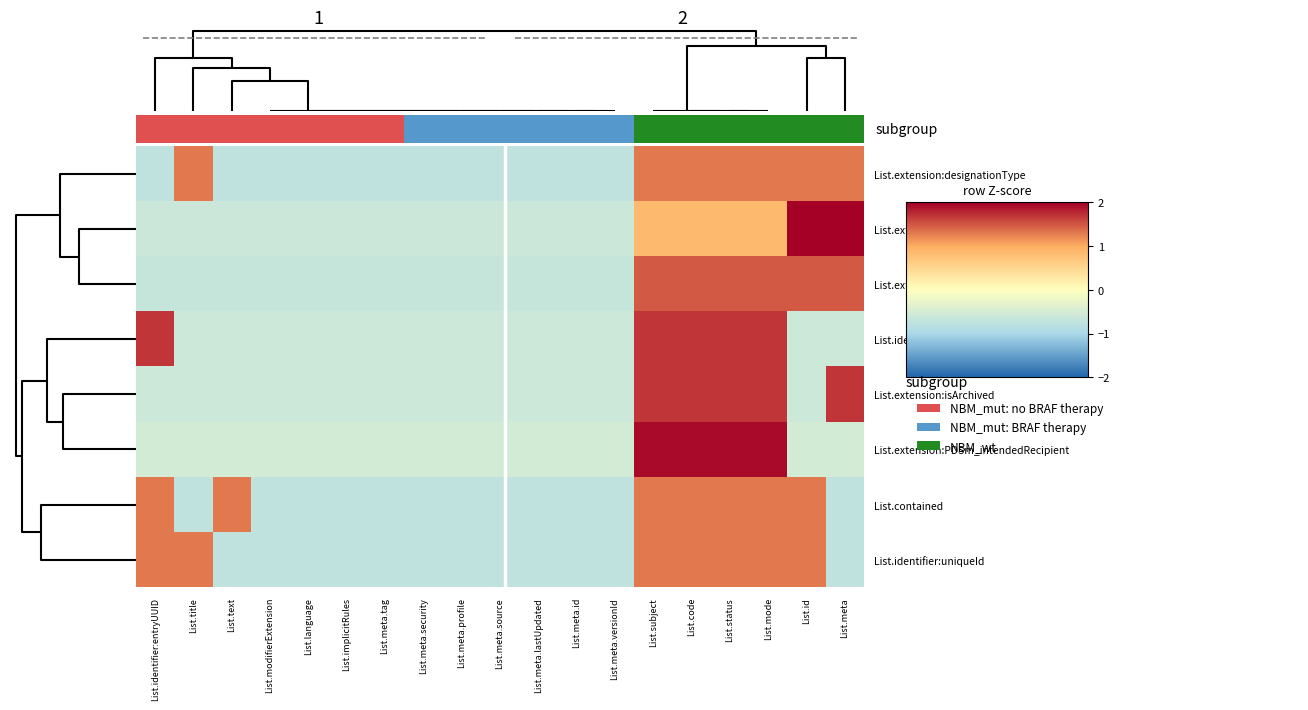

How many values in List.extension:designationType are below zero?

12